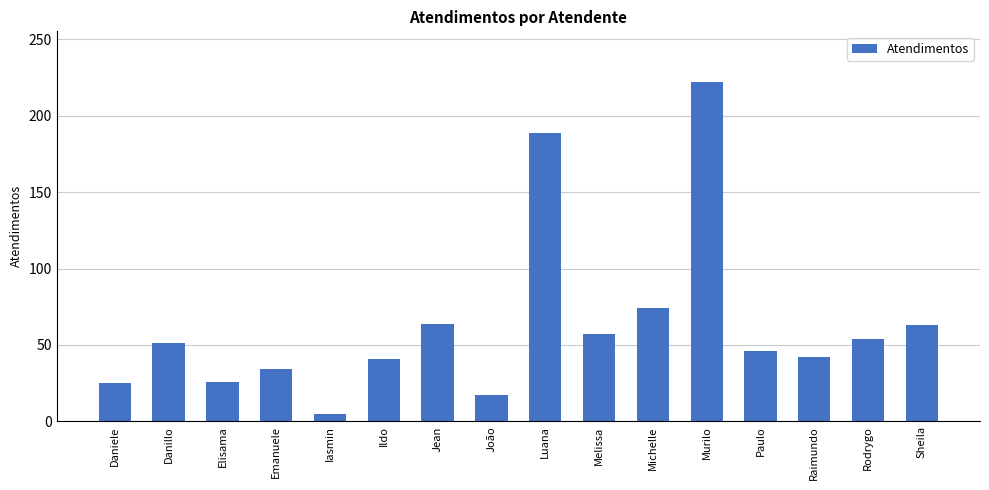

The chart shows a value of 34 at Emanuele. True or false?

True